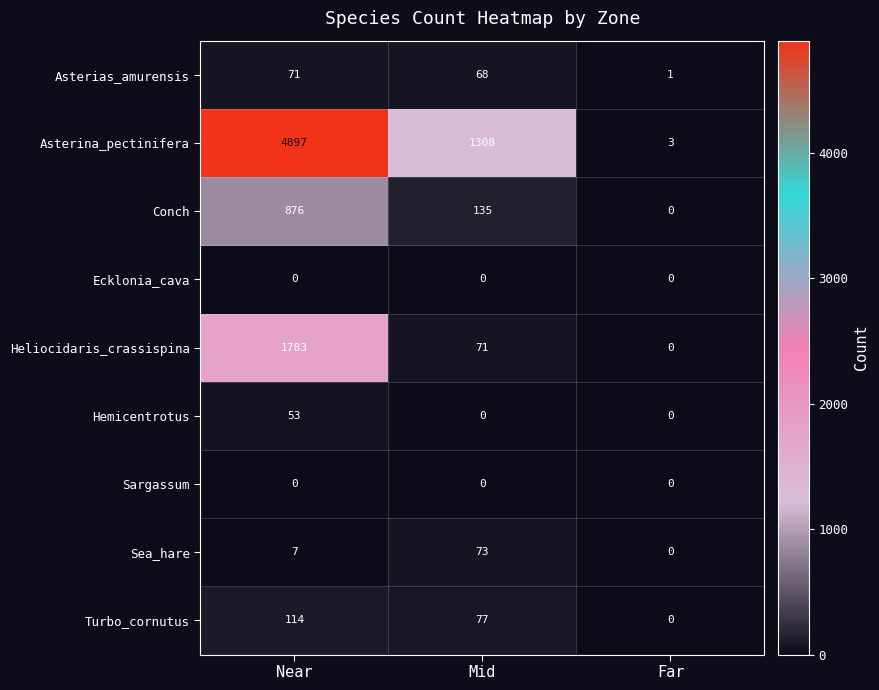

What is the spread (max minus min) of values at Mid?

1308